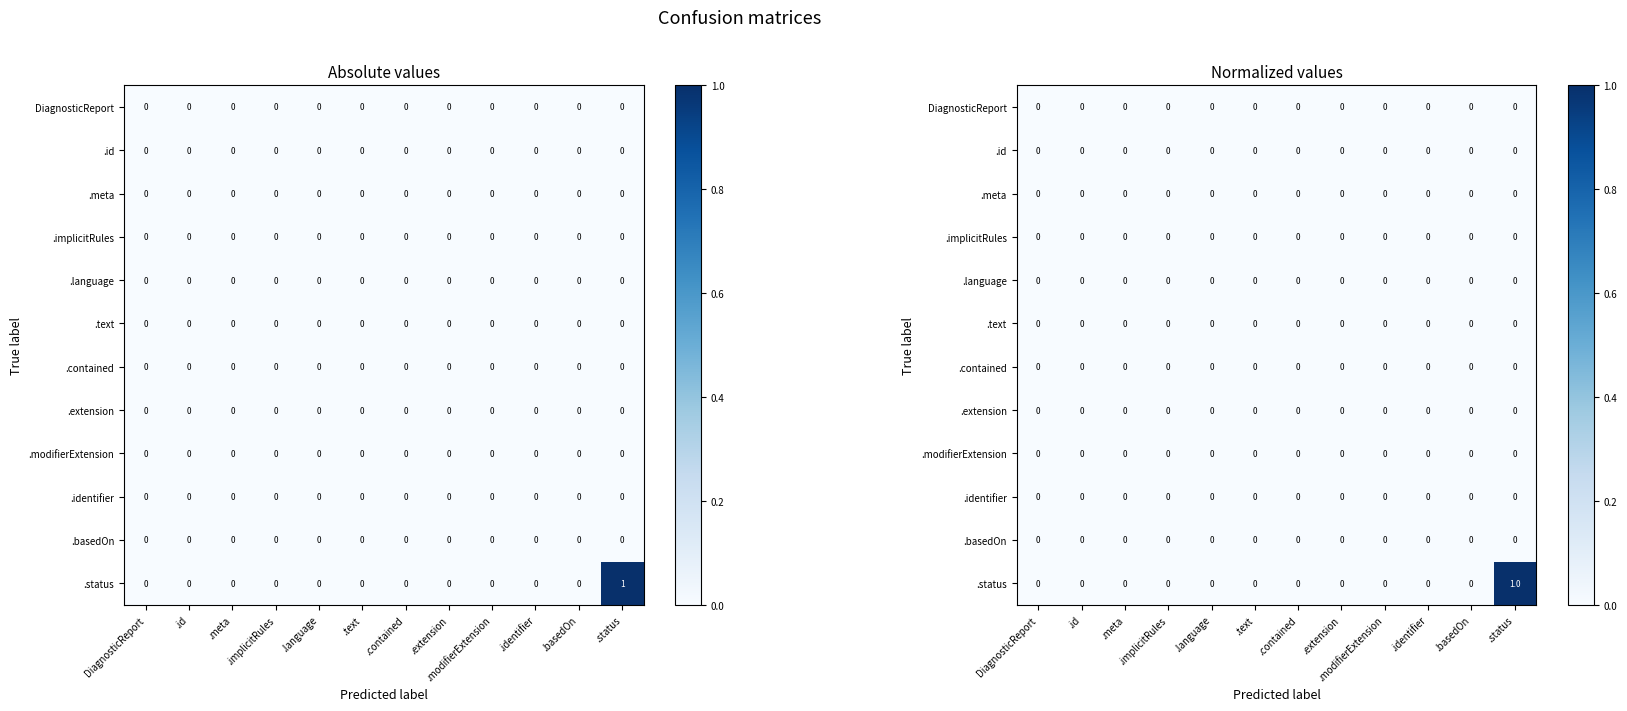

Is it true that .basedOn equals 0 at .text?

True